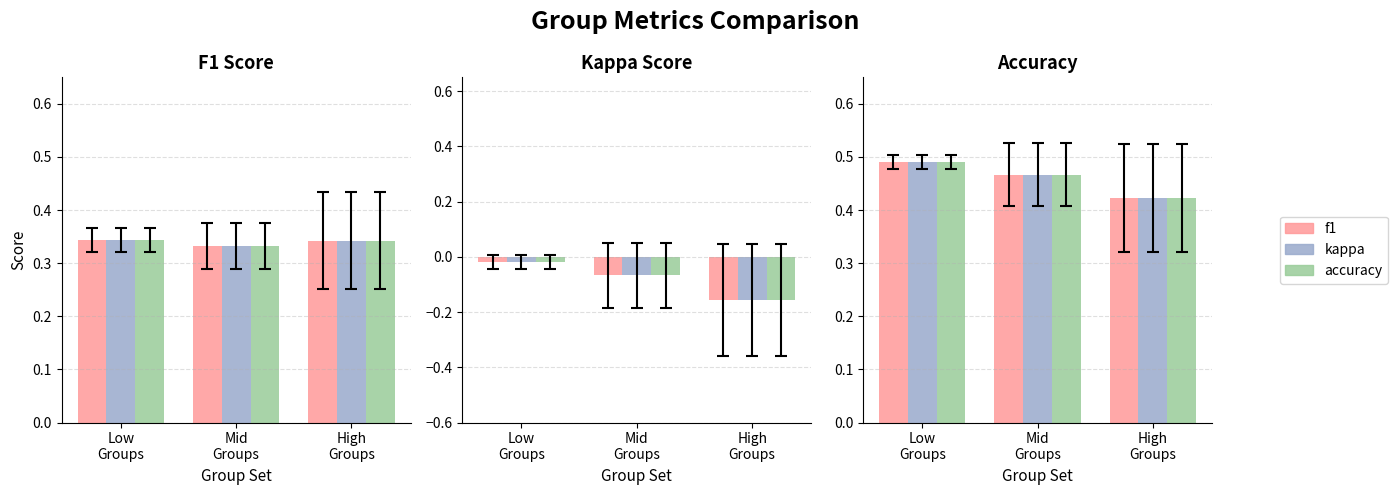

How many categories are shown in the chart?

3